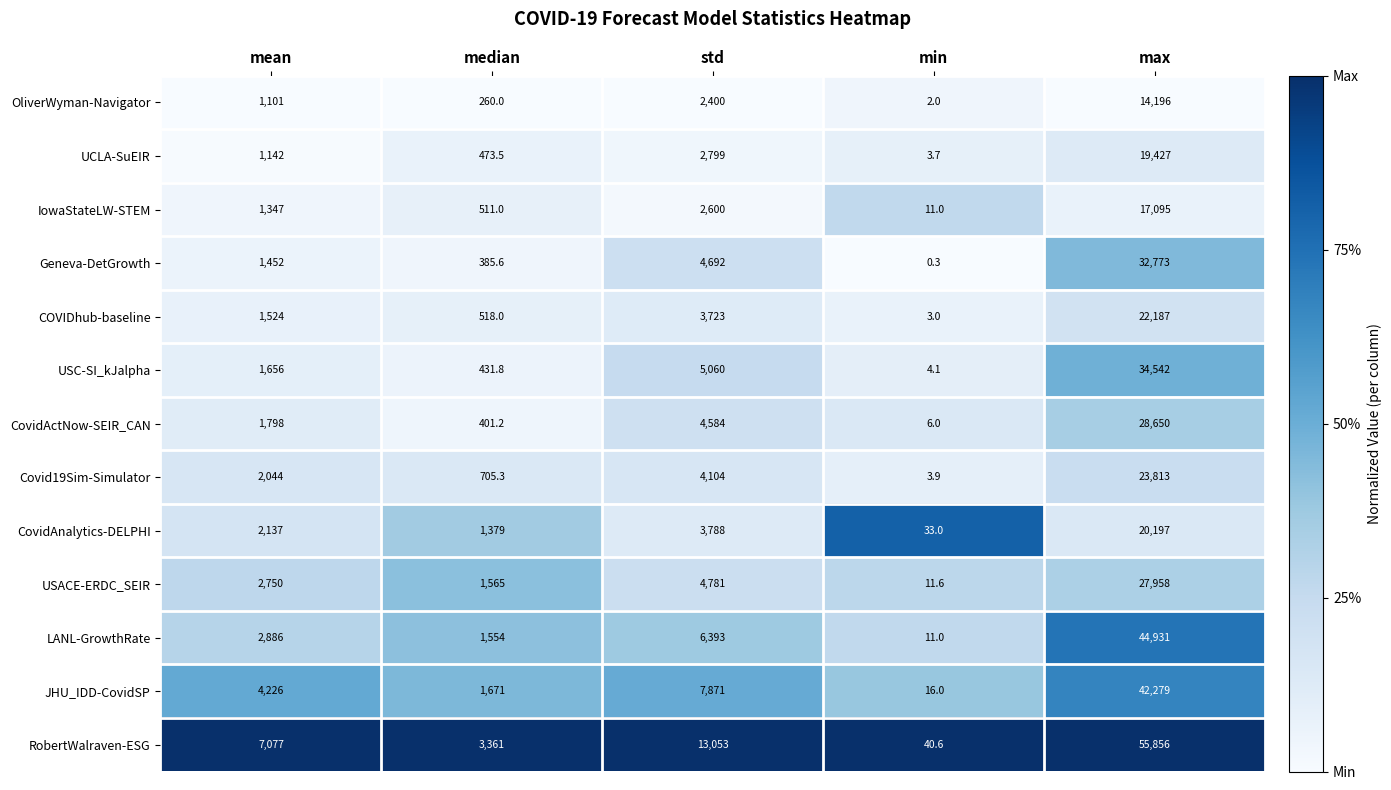

Is it true that CovidActNow-SEIR_CAN equals 6.0 at min?

True